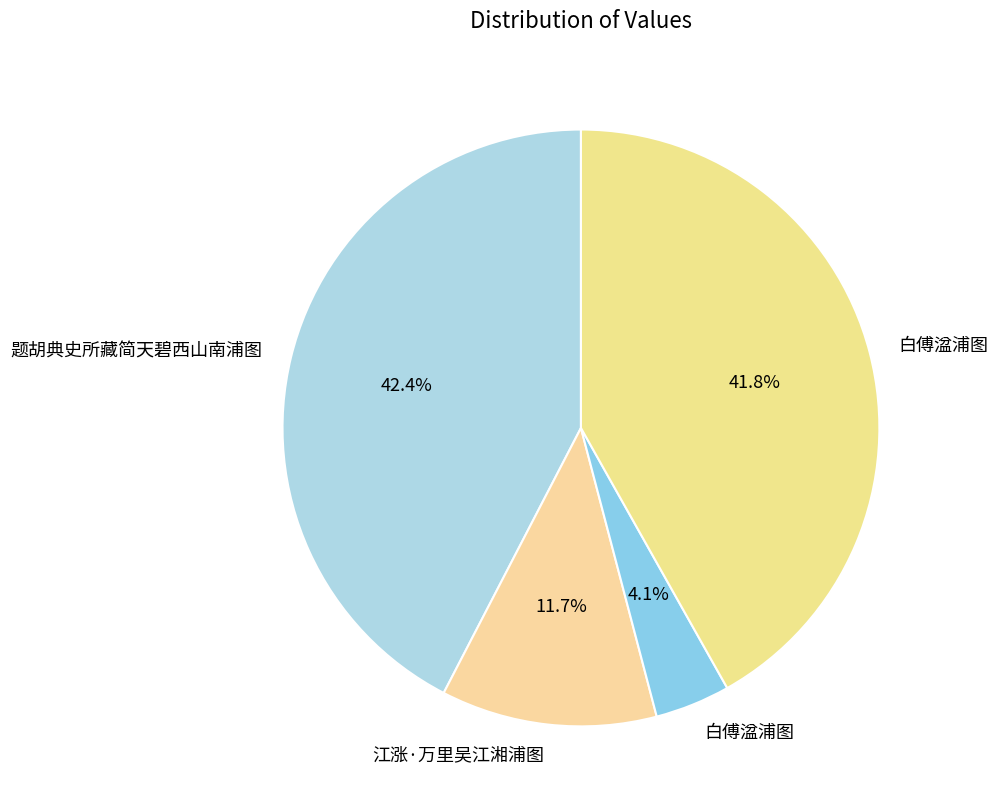

Count the number of slices in the pie.

4